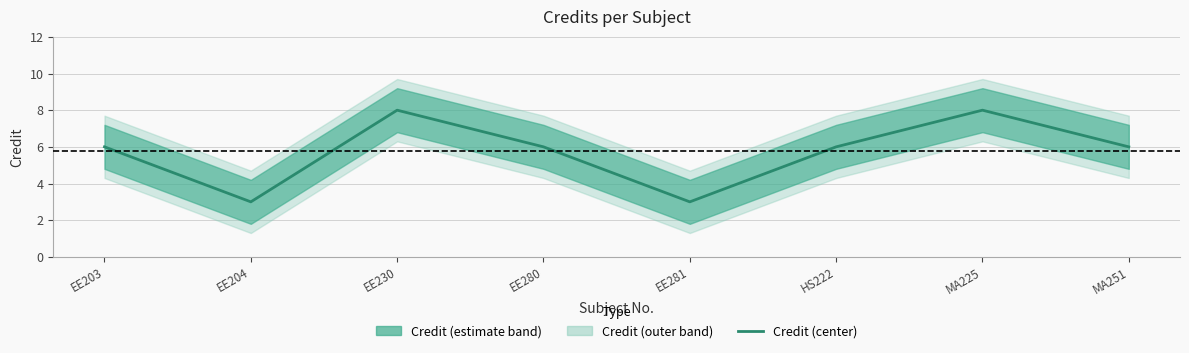

List the labels in order of value, largest first.

EE230, MA225, EE203, EE280, HS222, MA251, EE204, EE281